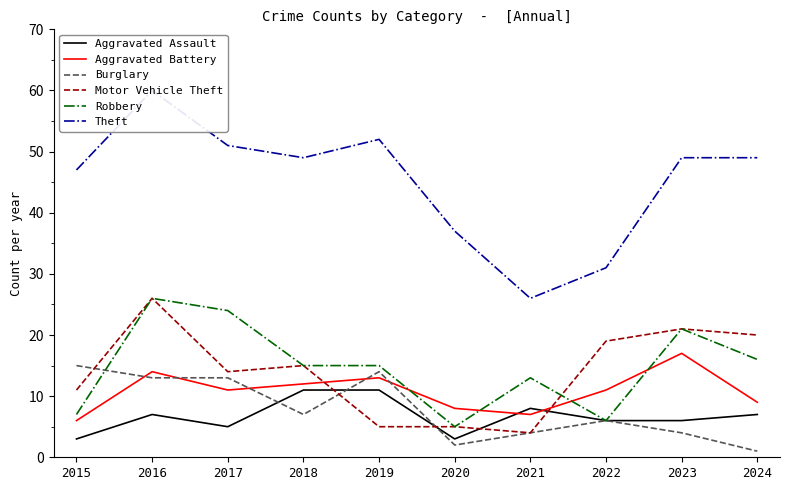

How many data points in Aggravated Battery are above 11?

4